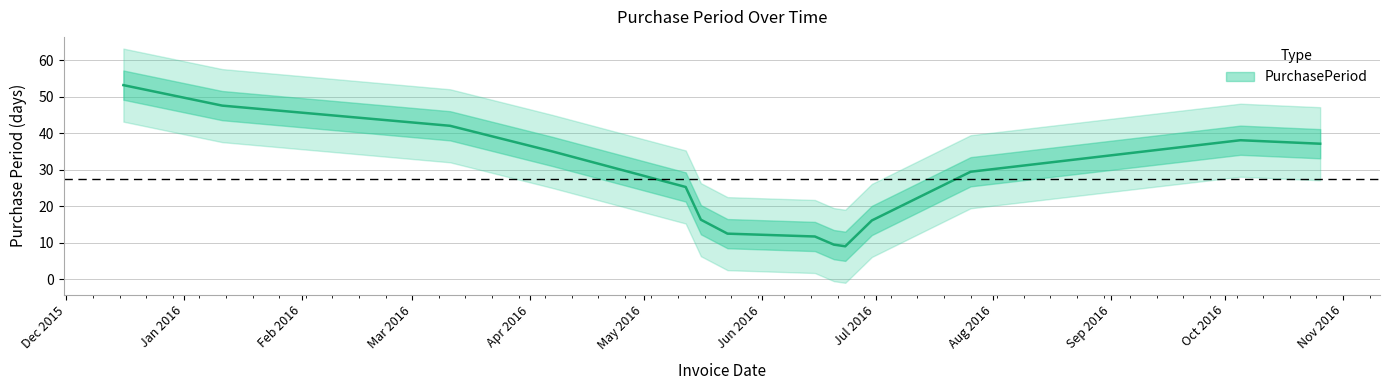

What is the sum of all values?

383